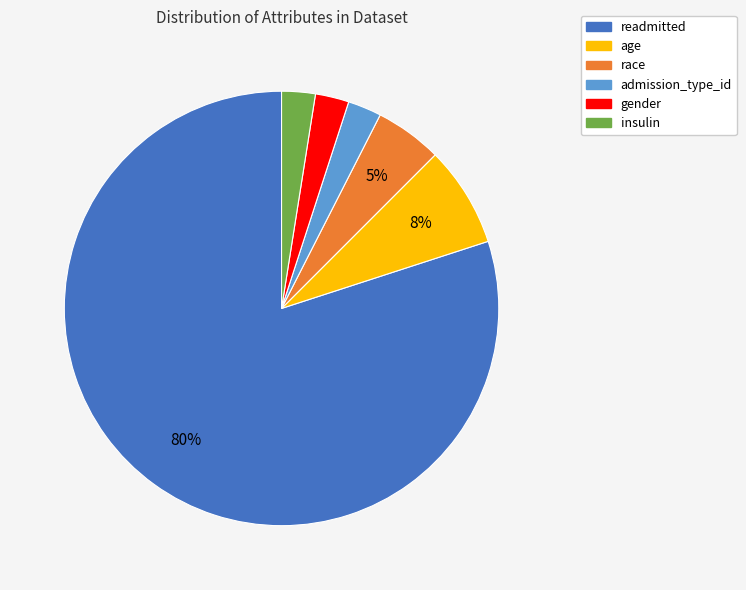

Does any single category account for the majority?

Yes